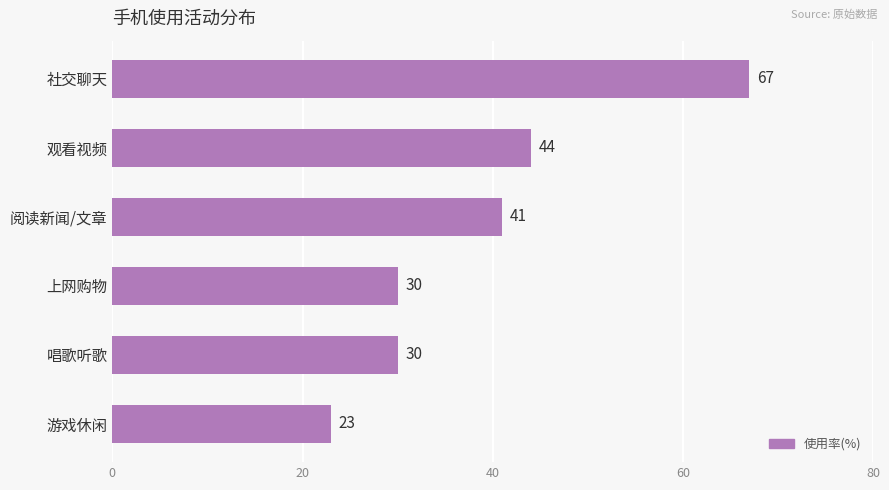

How many bars are there in total?

6